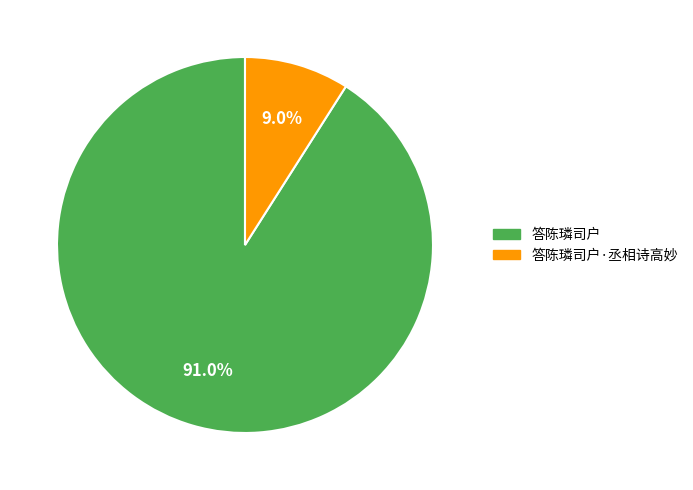

What percentage is the 答陈璘司户·丞相诗高妙 slice, to the nearest percent?

9%